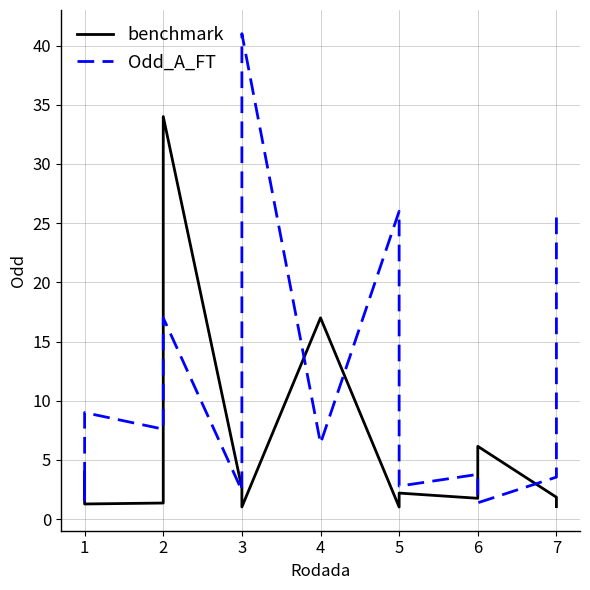

How many lines are shown in the chart?

2